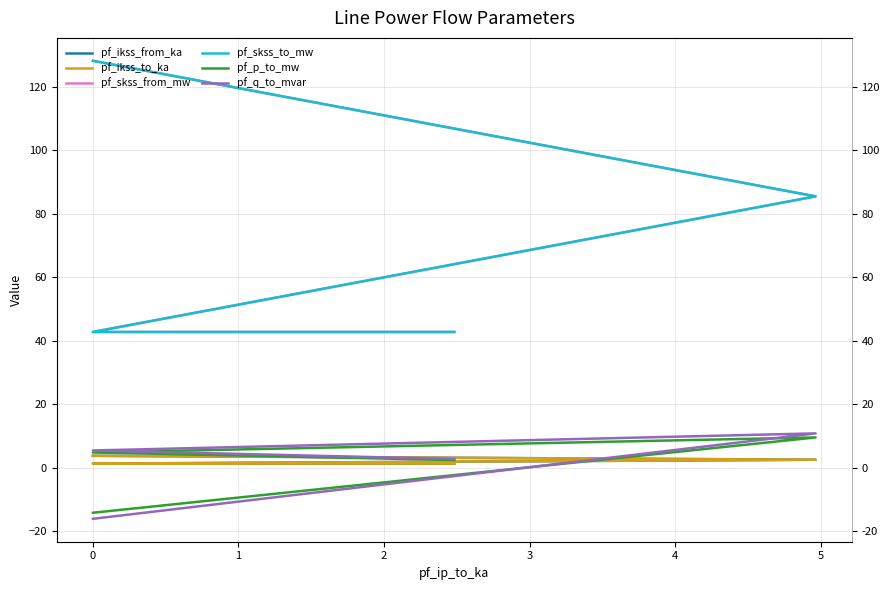

How many data points in pf_skss_to_mw are less than 85?

2